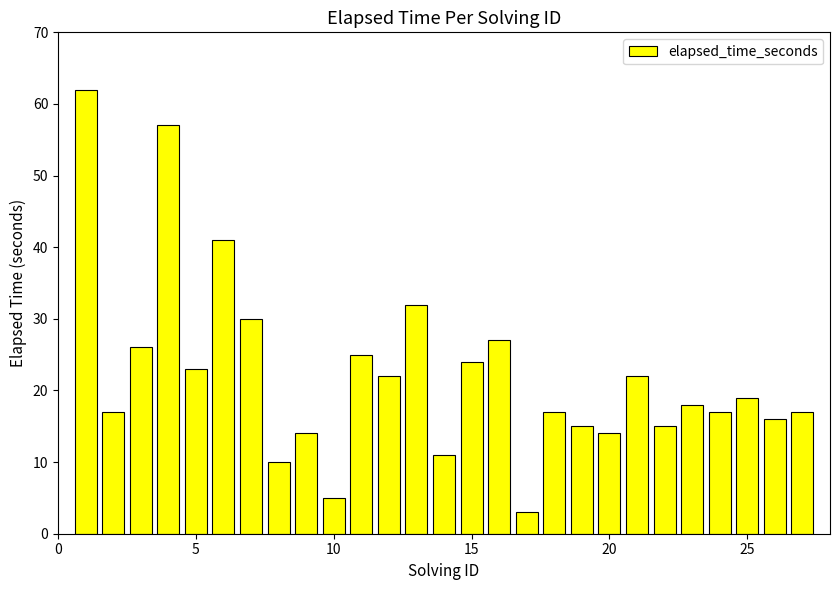

What is the difference between the maximum and minimum values?

59